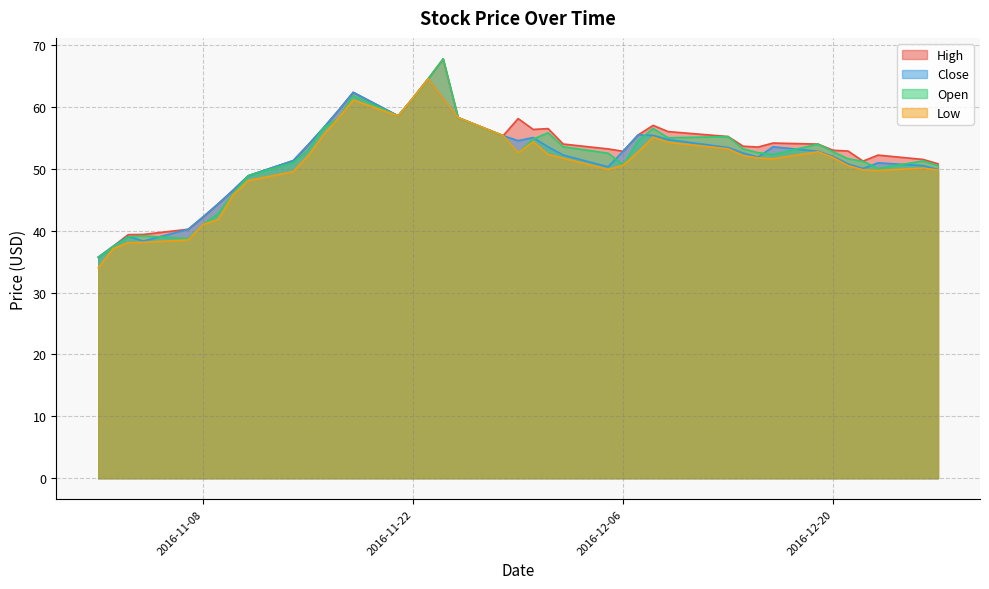

Reading left to right, transcribe all the data shown in this chart.

High: 35.7	37.5	39.4	39.4	40.2	42.2	44.3	46.5	48.9	51.3	53.9	56.6	59.4	62.3	58.5	61.5	64.5	67.8	58.2	55.3	58.1	56.4	56.5	54.0	53.2	52.8	55.5	57.0	56.0	55.2	53.6	53.5	54.1	54.0	53.0	52.9	51.2	52.2	51.5	50.8
Close: 35.7	37.5	39.1	38.3	40.2	42.2	44.3	46.5	48.9	51.3	53.9	56.6	59.4	62.3	58.5	61.5	64.5	61.3	58.2	55.3	54.5	55.0	53.5	52.2	50.3	52.8	55.5	55.4	54.7	53.4	52.5	51.9	53.5	52.8	52.0	50.8	50.0	51.0	50.5	49.9
Open: 35.7	37.4	39.0	39.1	38.7	41.0	42.8	46.0	48.9	51.0	53.0	56.6	58.1	61.8	58.5	61.5	64.5	67.8	58.2	55.3	52.6	54.8	55.8	53.5	52.5	50.6	54.5	56.5	55.0	55.2	53.2	52.6	52.3	54.0	52.8	51.6	51.2	50.0	51.2	50.5
Low: 34.0	37.1	38.0	38.1	38.5	41.0	41.8	45.8	48.1	49.5	52.1	55.4	58.1	61.1	58.5	61.5	64.5	61.3	58.2	55.3	52.6	54.4	52.3	51.7	49.9	50.5	52.7	55.1	54.3	53.2	52.1	51.8	51.6	52.8	51.8	50.5	49.8	49.7	50.1	49.8